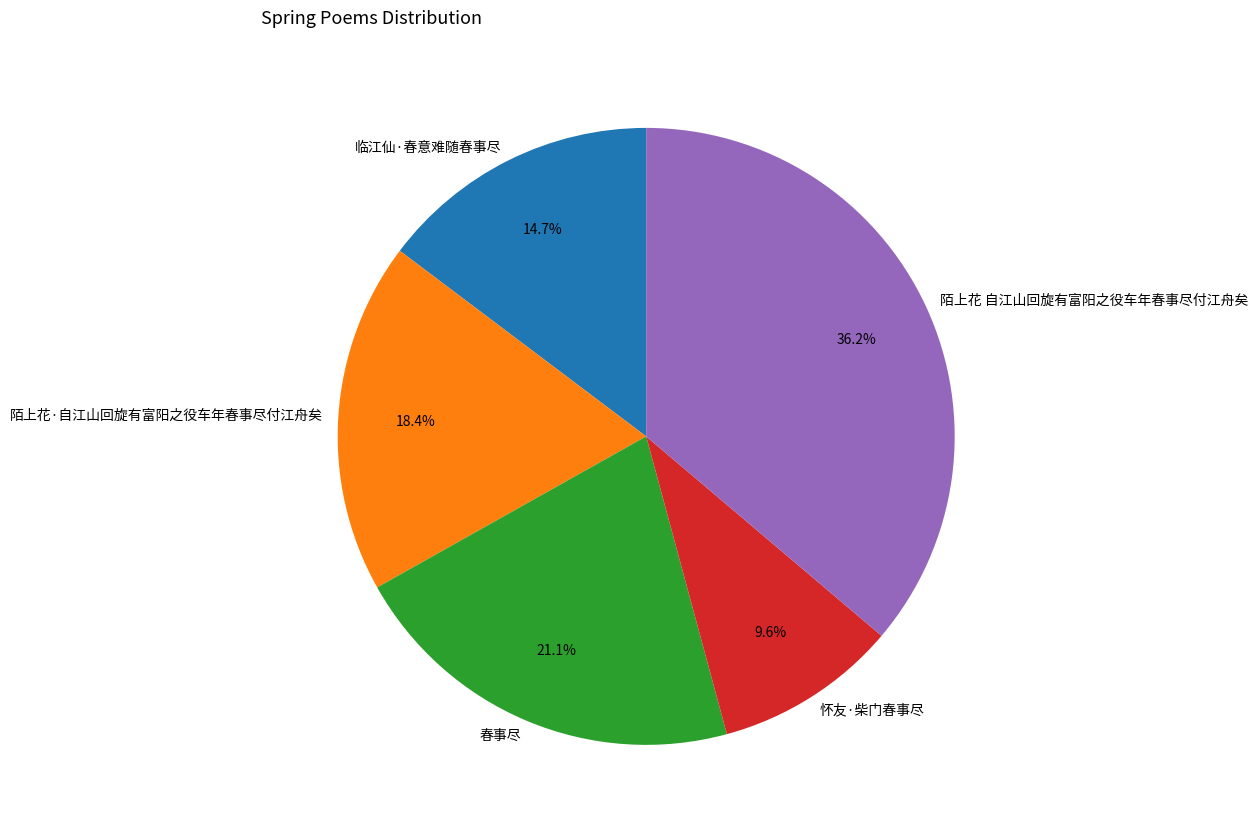

Which slice is the smallest?

怀友·柴门春事尽